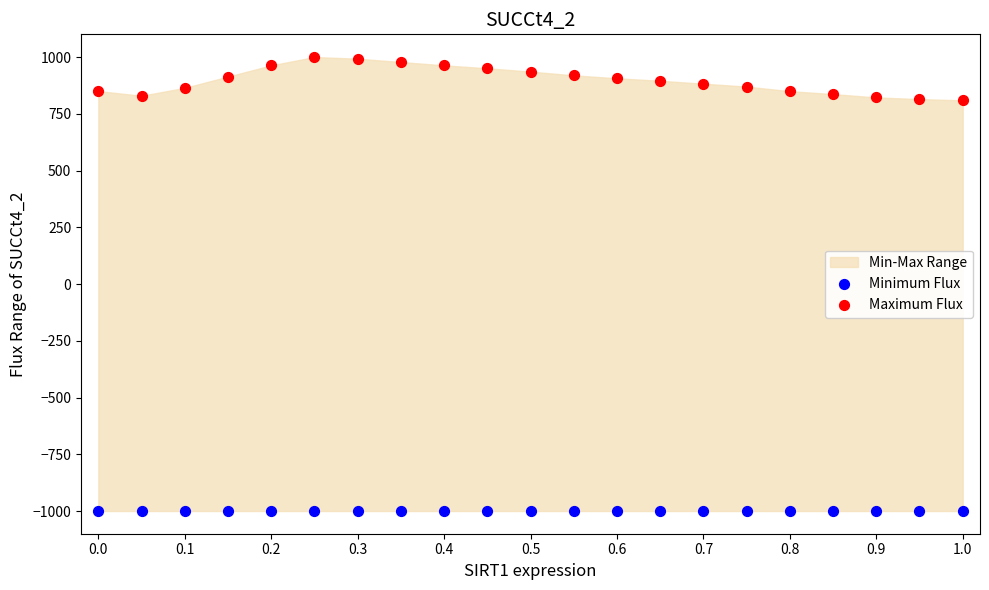

Which series contains the highest Y value?

Maximum Flux